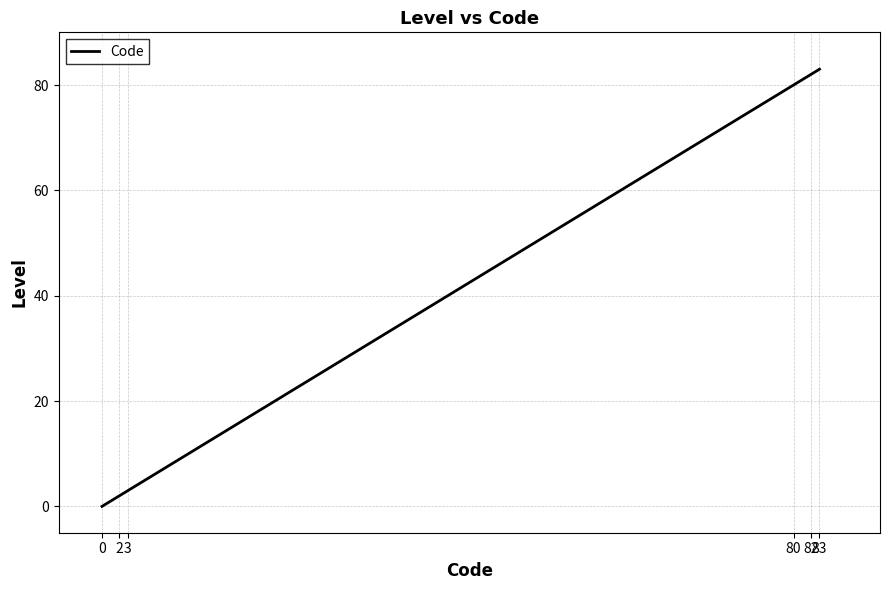

What is the maximum value shown in the chart?

83